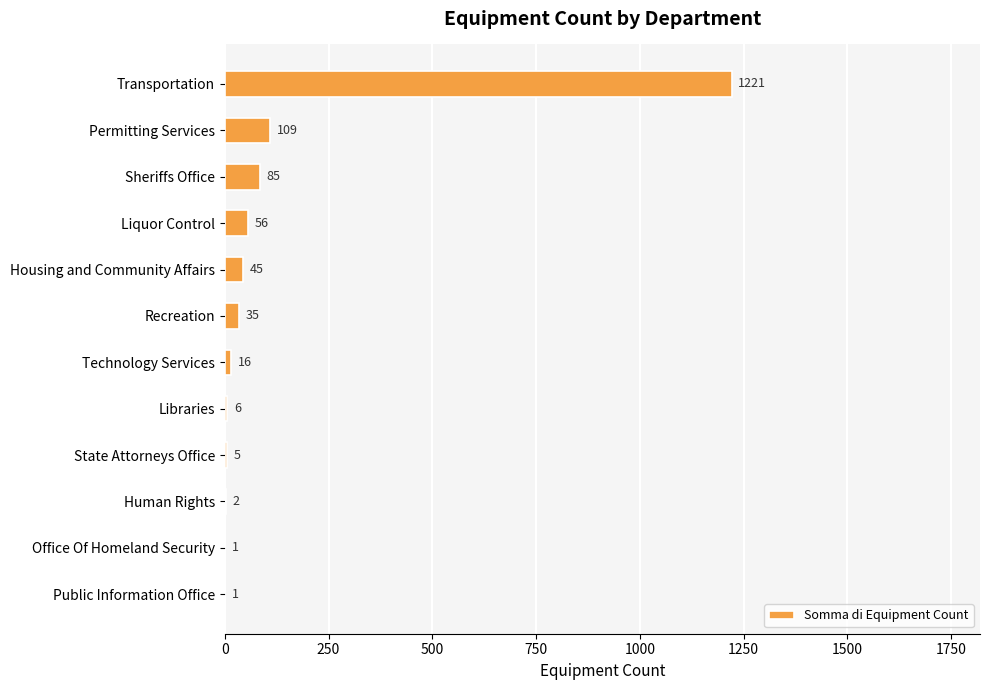

What is the sum of all values?

1582